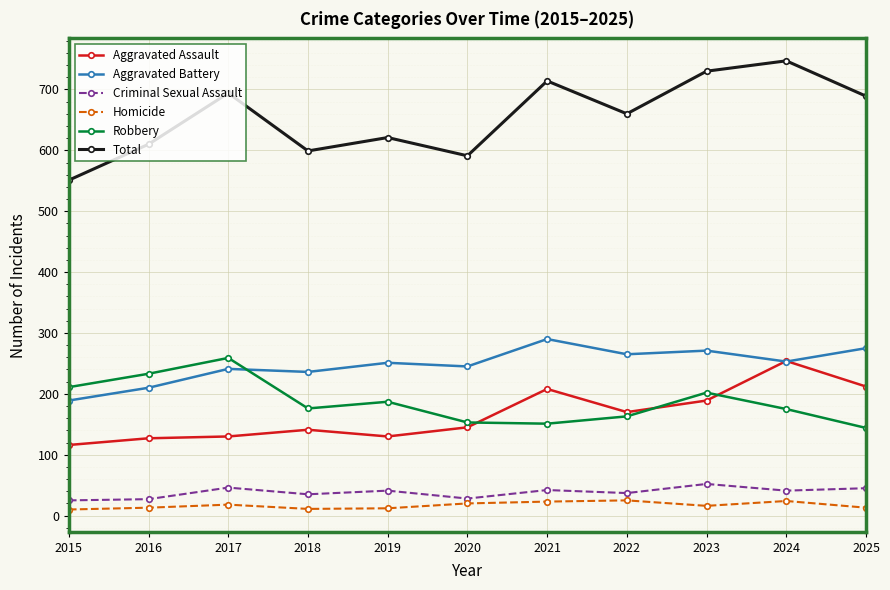

How many data points in Total are less than 660?

5